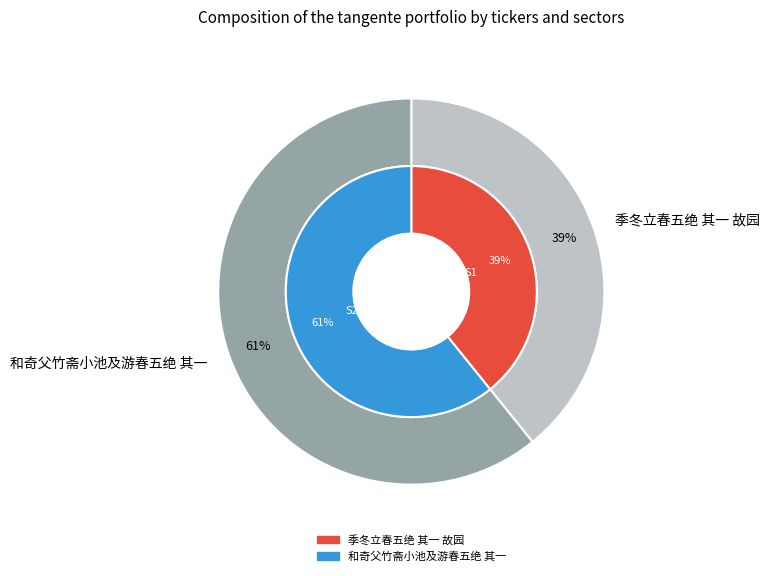

To the nearest percent, what portion does 和奇父竹斋小池及游春五绝 其一 represent?

61%